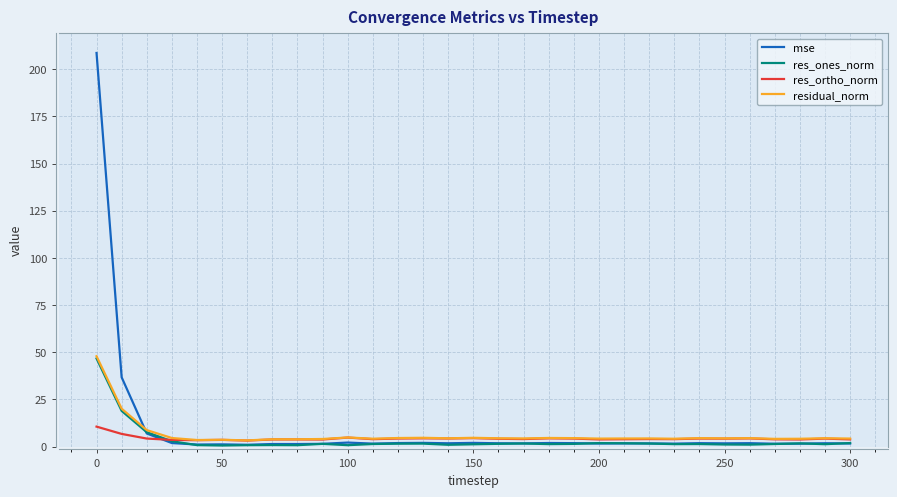

What is the maximum value shown in the chart?

208.6